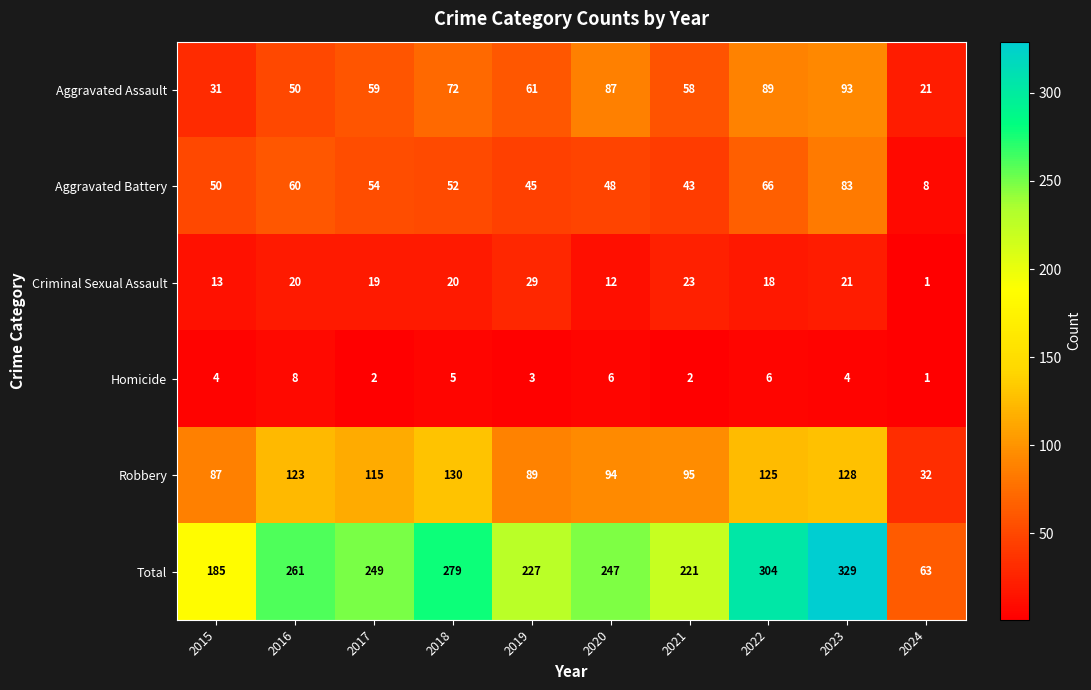

At which label is Total closest to 196?

2015